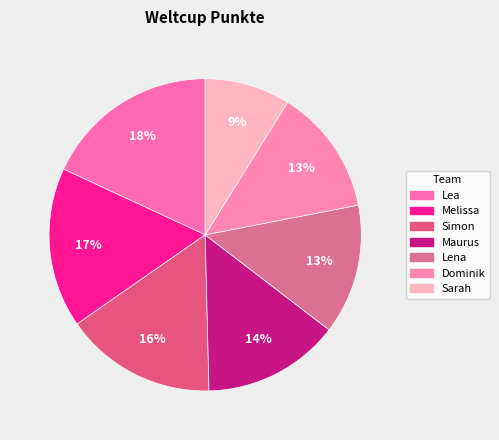

To the nearest percent, what is the difference between the largest and smallest slice percentages?

9%